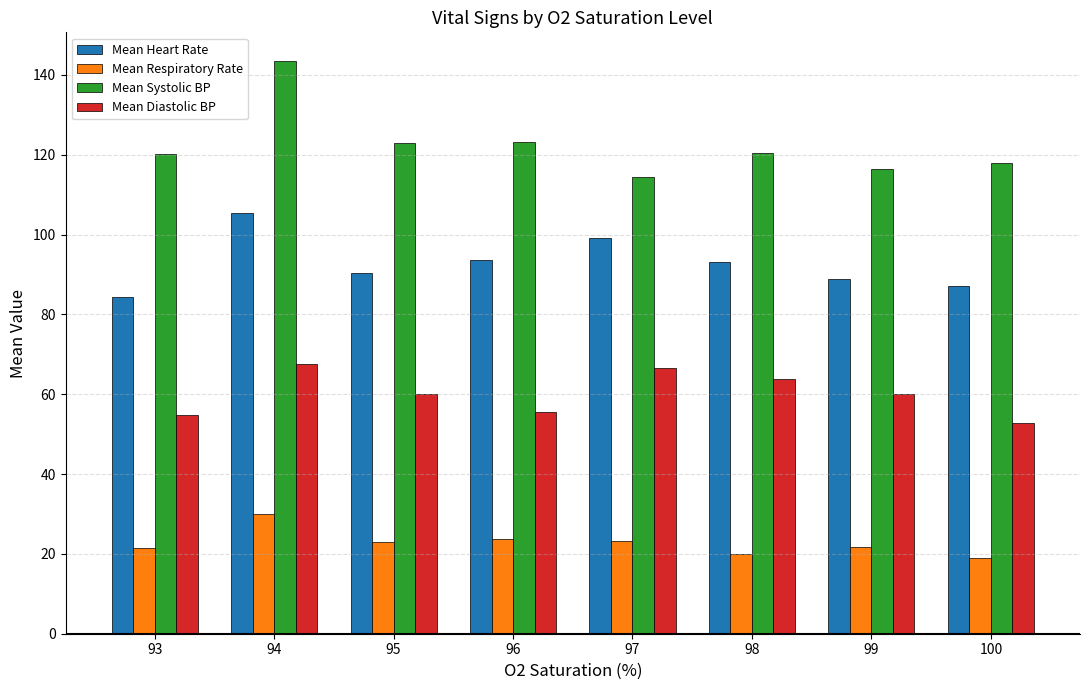

What is the difference between the highest and lowest values at 96?

99.3